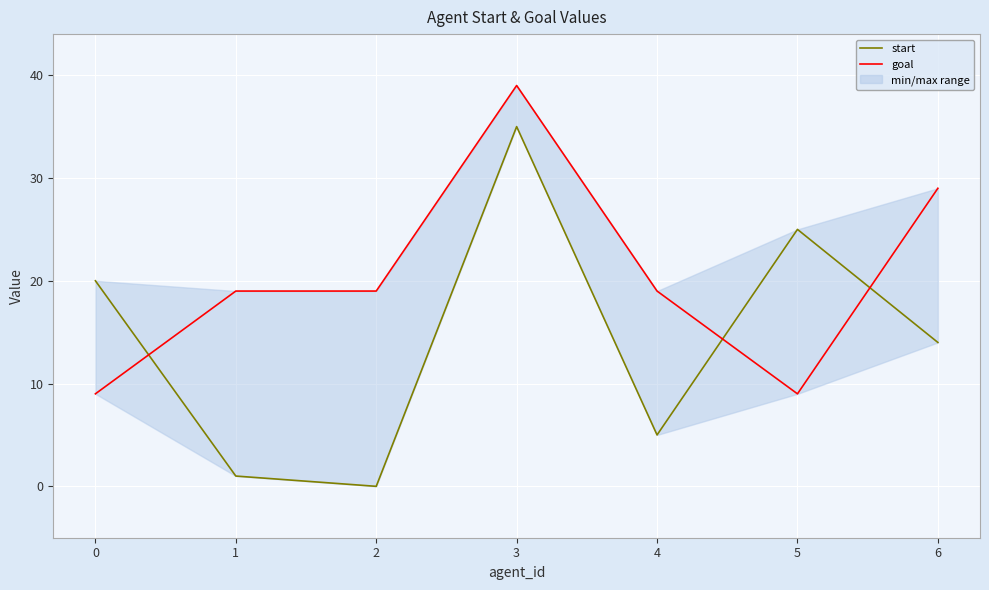

What is the maximum value shown in the chart?

39